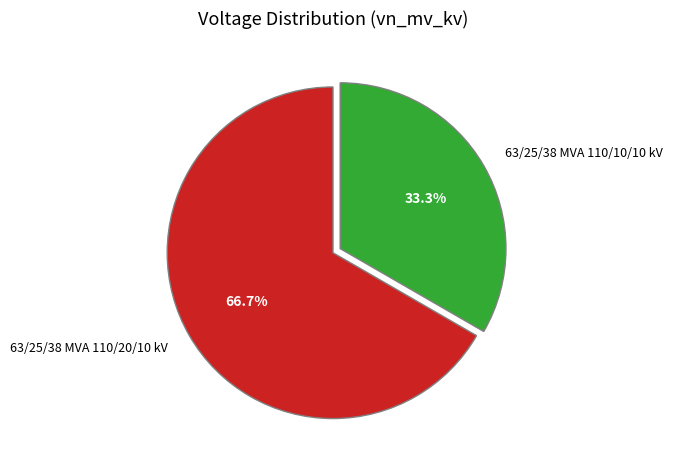

What portion of the pie excludes 63/25/38 MVA 110/20/10 kV?

33.3%